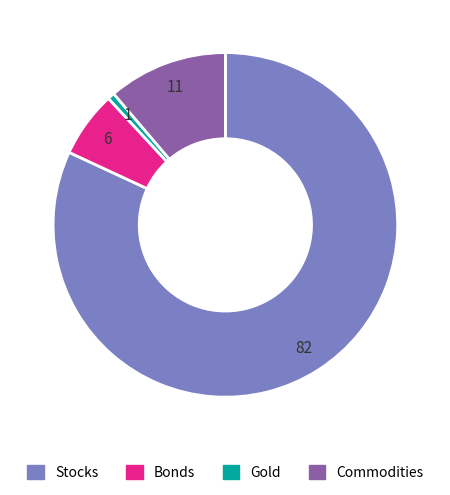

Which category has the biggest portion of the pie?

Stocks